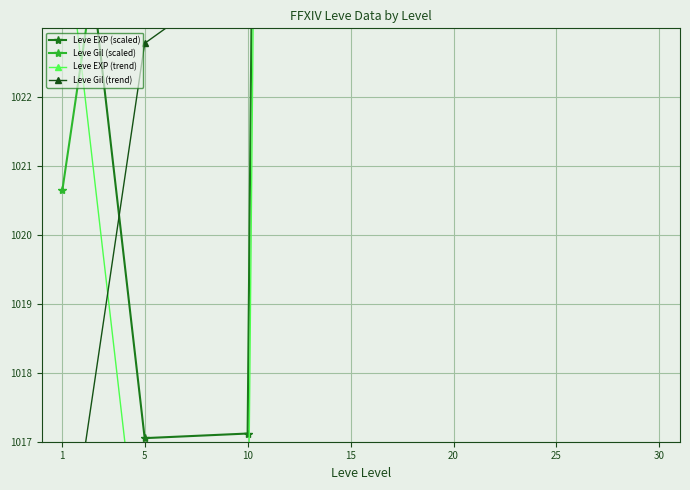

At which label is Leve EXP (scaled) closest to 1528?

20